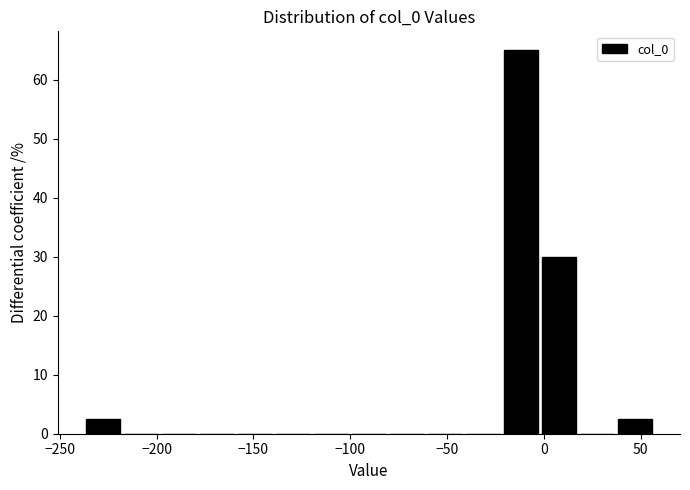

Read against the x-axis, roughly where is the centre of the tallest bar?

-10